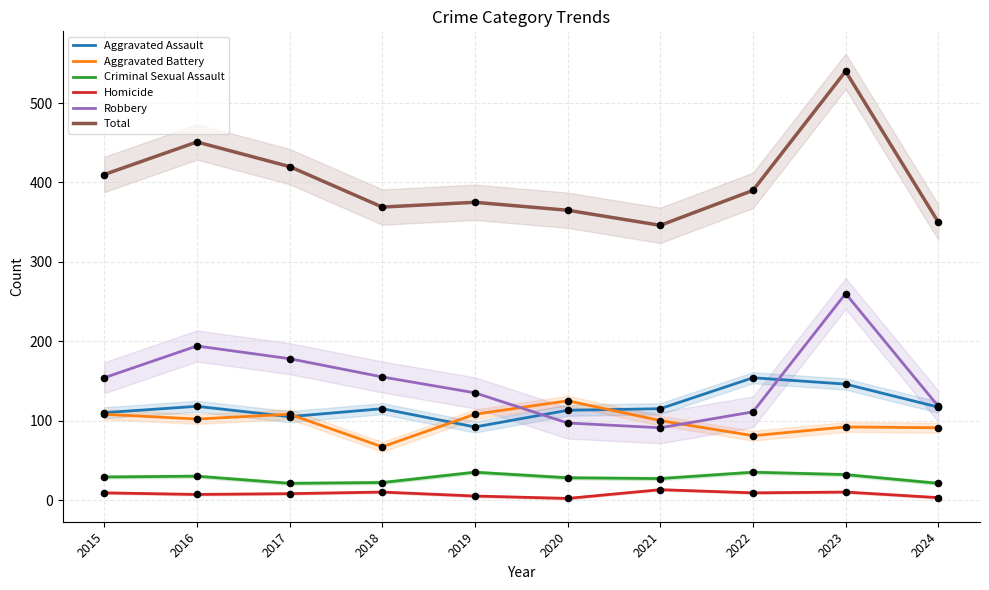

Which series has the largest total across all categories?

Total